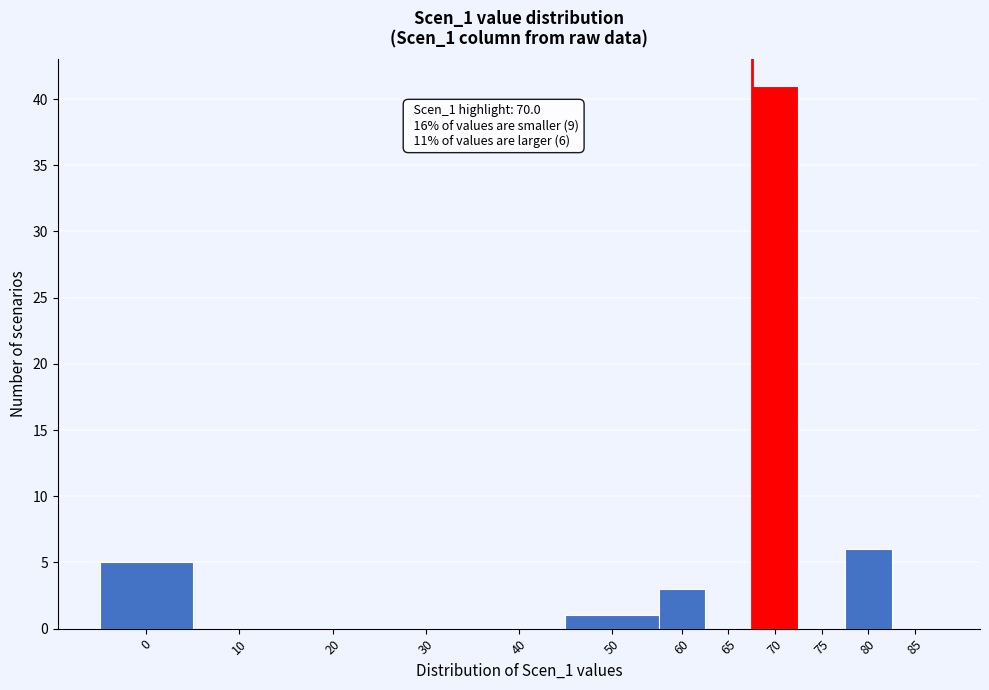

Reading right to left, transcribe all the data shown in this chart.

85=0	80=6	75=0	70=41	65=0	60=3	50=1	40=0	30=0	20=0	10=0	0=5